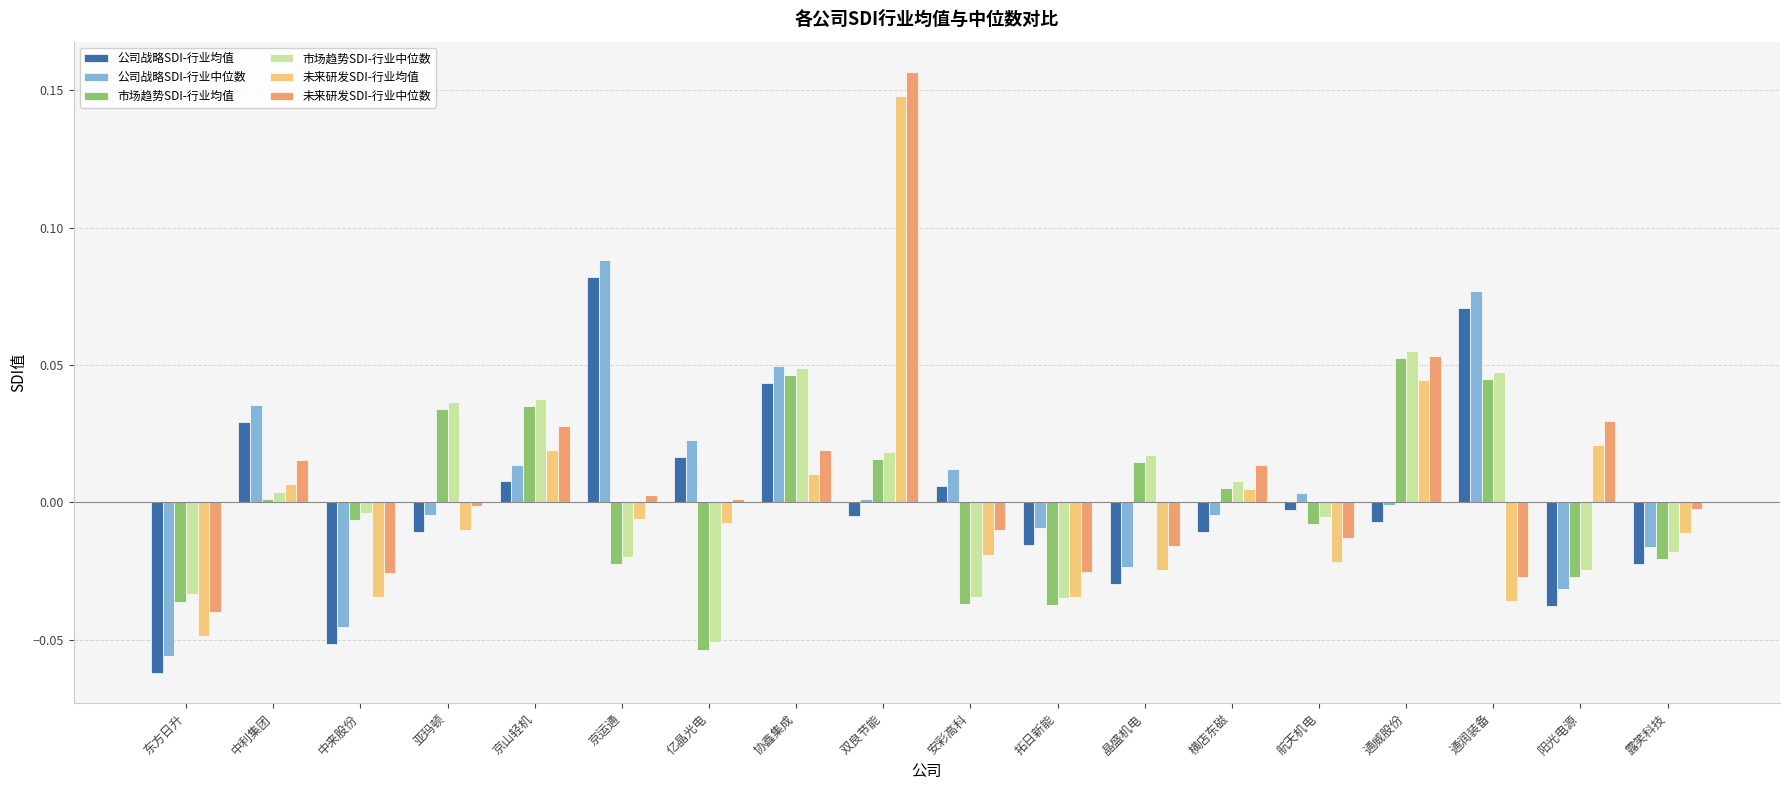

The value of 公司战略SDI-行业中位数 at 亚玛顿 is -0.0. True or false?

True